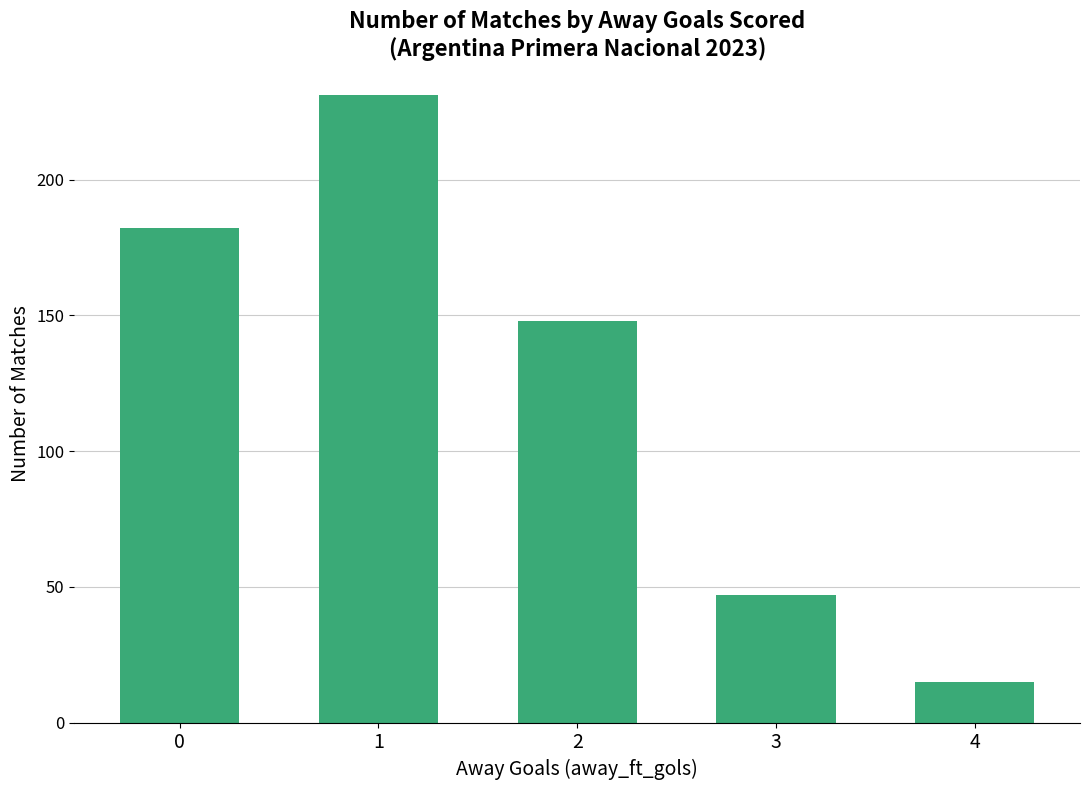

What is the difference between the maximum and minimum values?

216